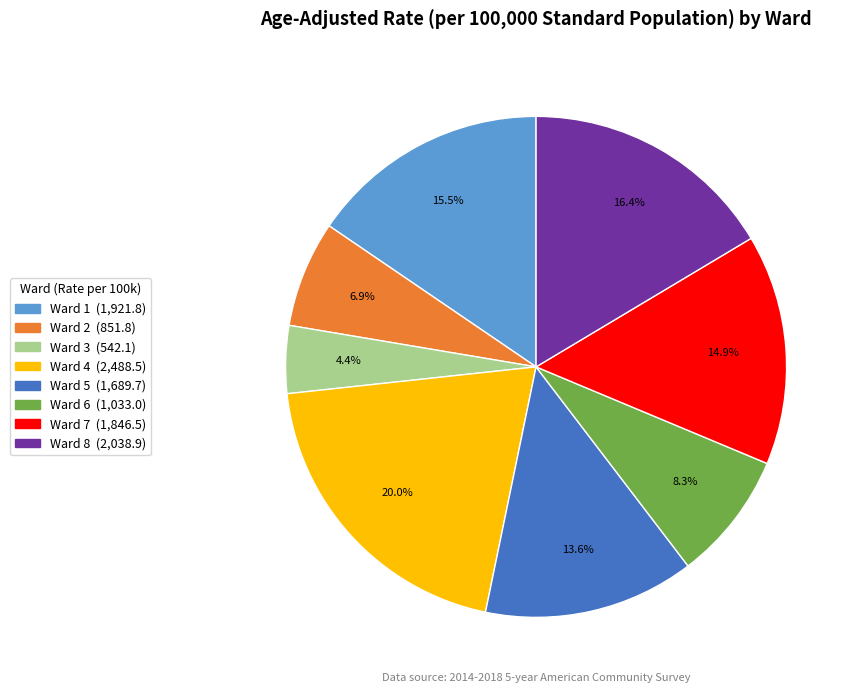

Which category has the biggest portion of the pie?

Ward 4